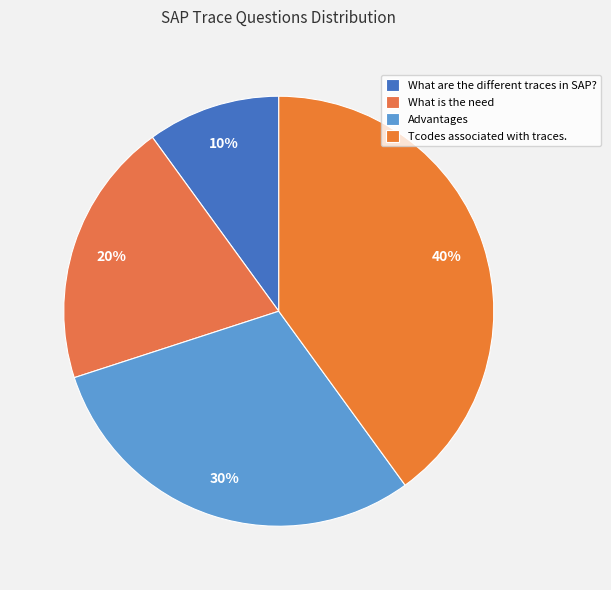

How many slices are in this pie chart?

4